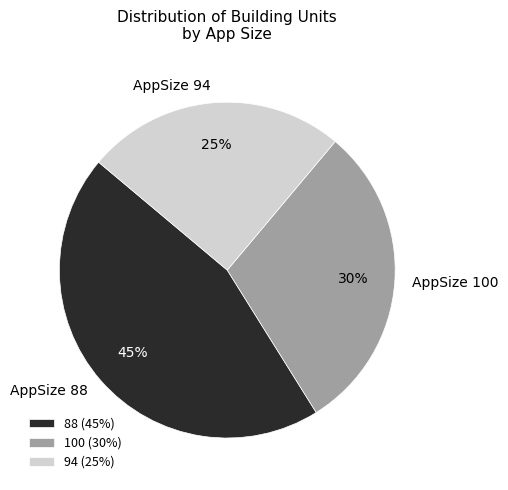

To the nearest percent, what portion does 94 represent?

25%